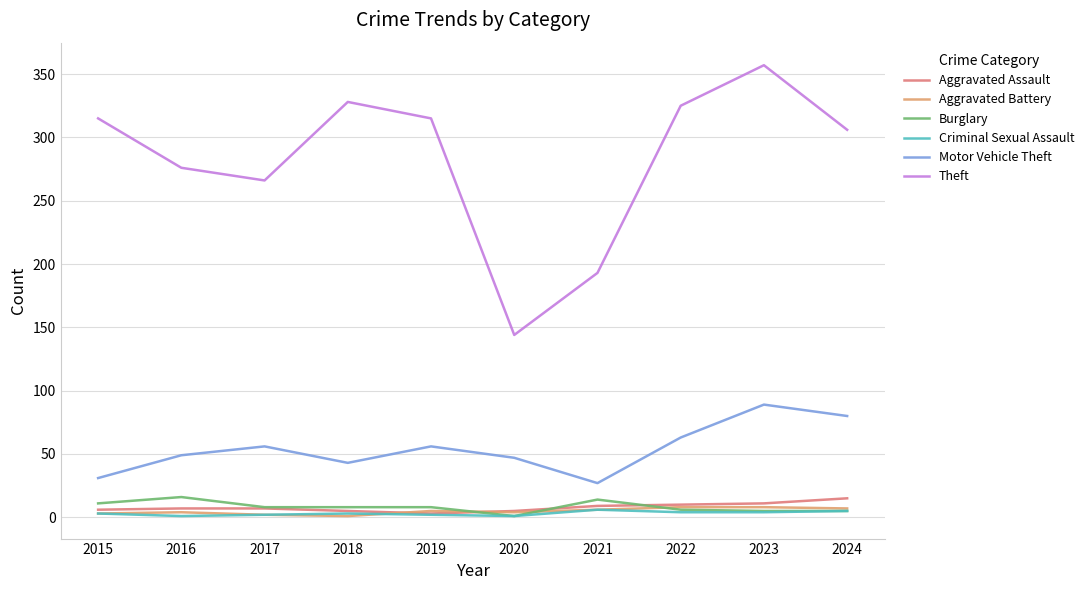

Is this an area chart (filled region under the line)?

No